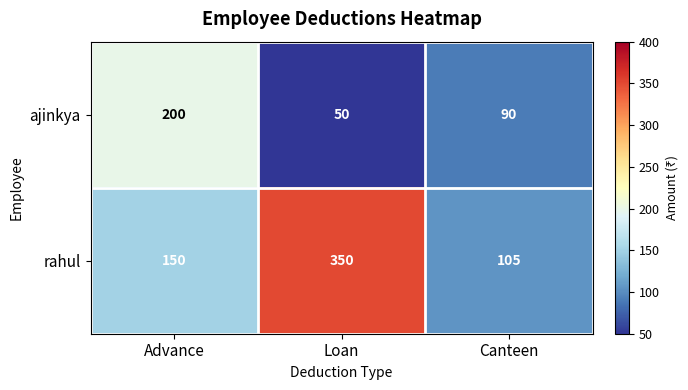

At which label is ajinkya closest to 125?

Canteen